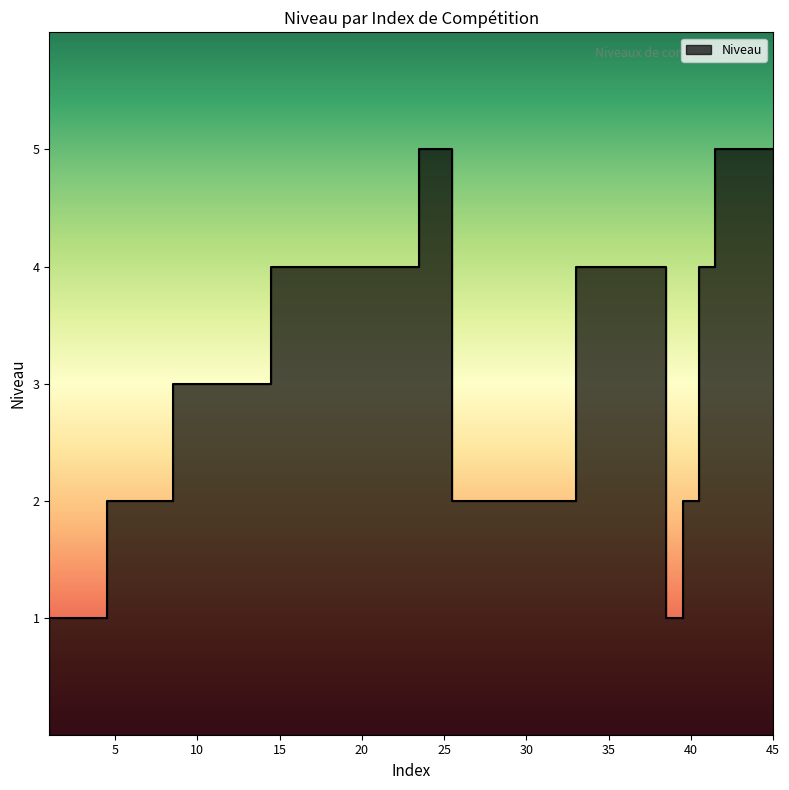

What is the average value?

3